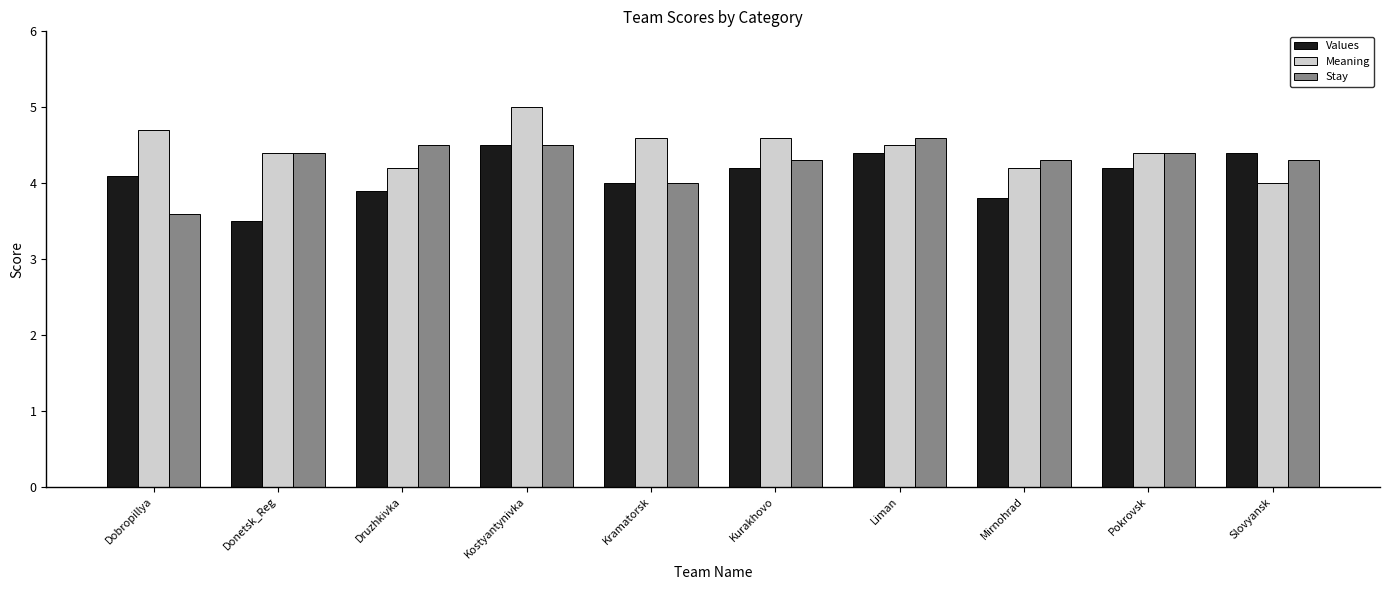

Reading left to right, list all the values displayed in this chart.

Values: Dobropillya=4.1	Donetsk_Reg=3.5	Druzhkivka=3.9	Kostyantynivka=4.5	Kramatorsk=4.0	Kurakhovo=4.2	Liman=4.4	Mirnohrad=3.8	Pokrovsk=4.2	Slovyansk=4.4
Meaning: Dobropillya=4.7	Donetsk_Reg=4.4	Druzhkivka=4.2	Kostyantynivka=5.0	Kramatorsk=4.6	Kurakhovo=4.6	Liman=4.5	Mirnohrad=4.2	Pokrovsk=4.4	Slovyansk=4.0
Stay: Dobropillya=3.6	Donetsk_Reg=4.4	Druzhkivka=4.5	Kostyantynivka=4.5	Kramatorsk=4.0	Kurakhovo=4.3	Liman=4.6	Mirnohrad=4.3	Pokrovsk=4.4	Slovyansk=4.3